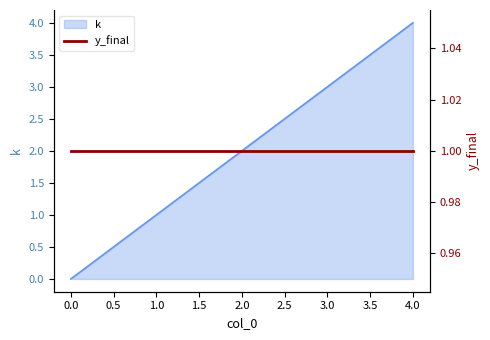

What is the approximate value at 1?

1